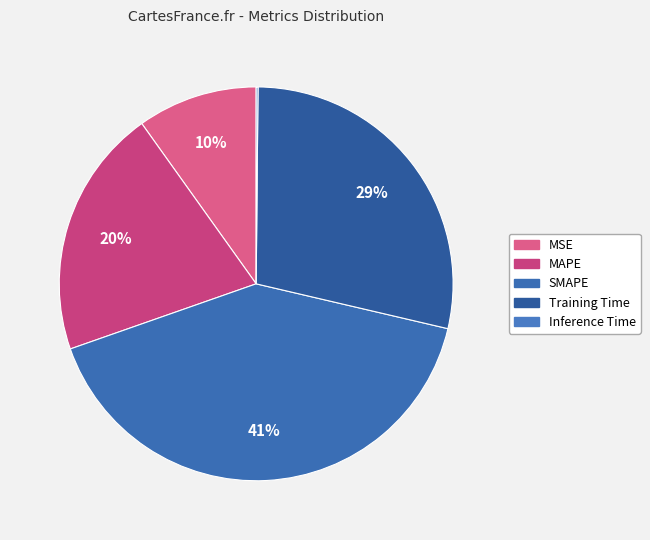

Does any single category account for the majority?

No